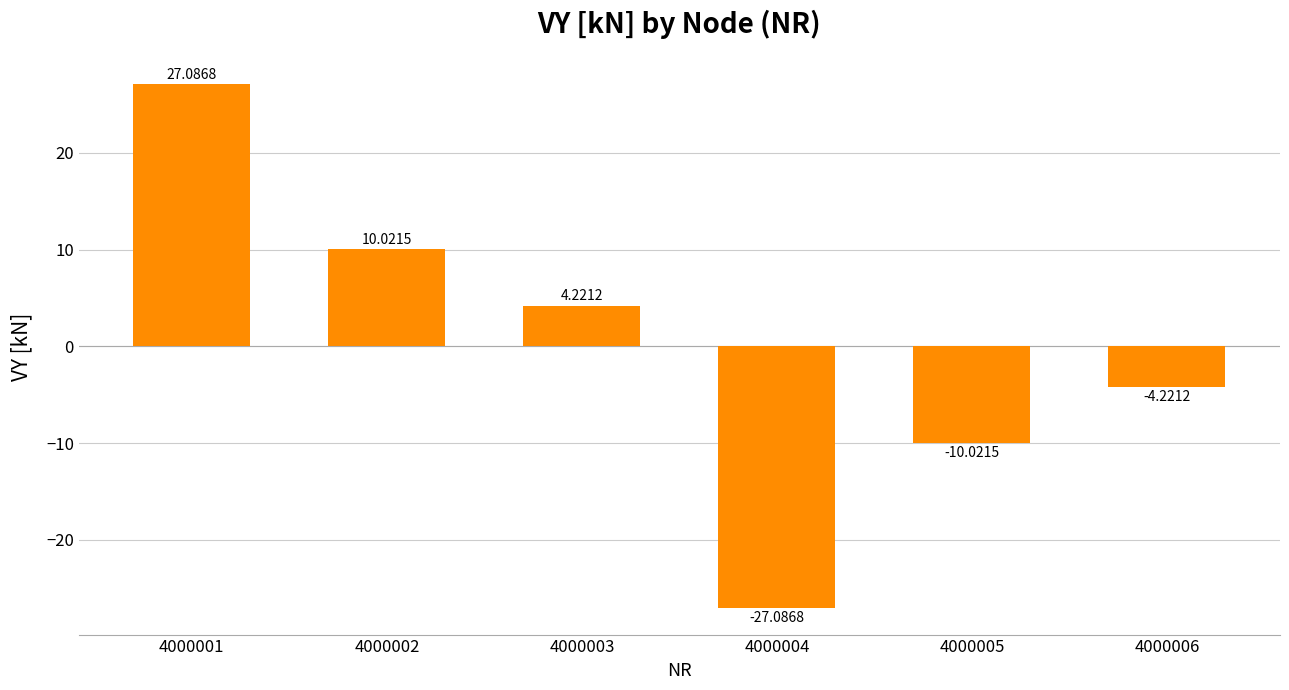

Which category has the highest value across all series?

4000001